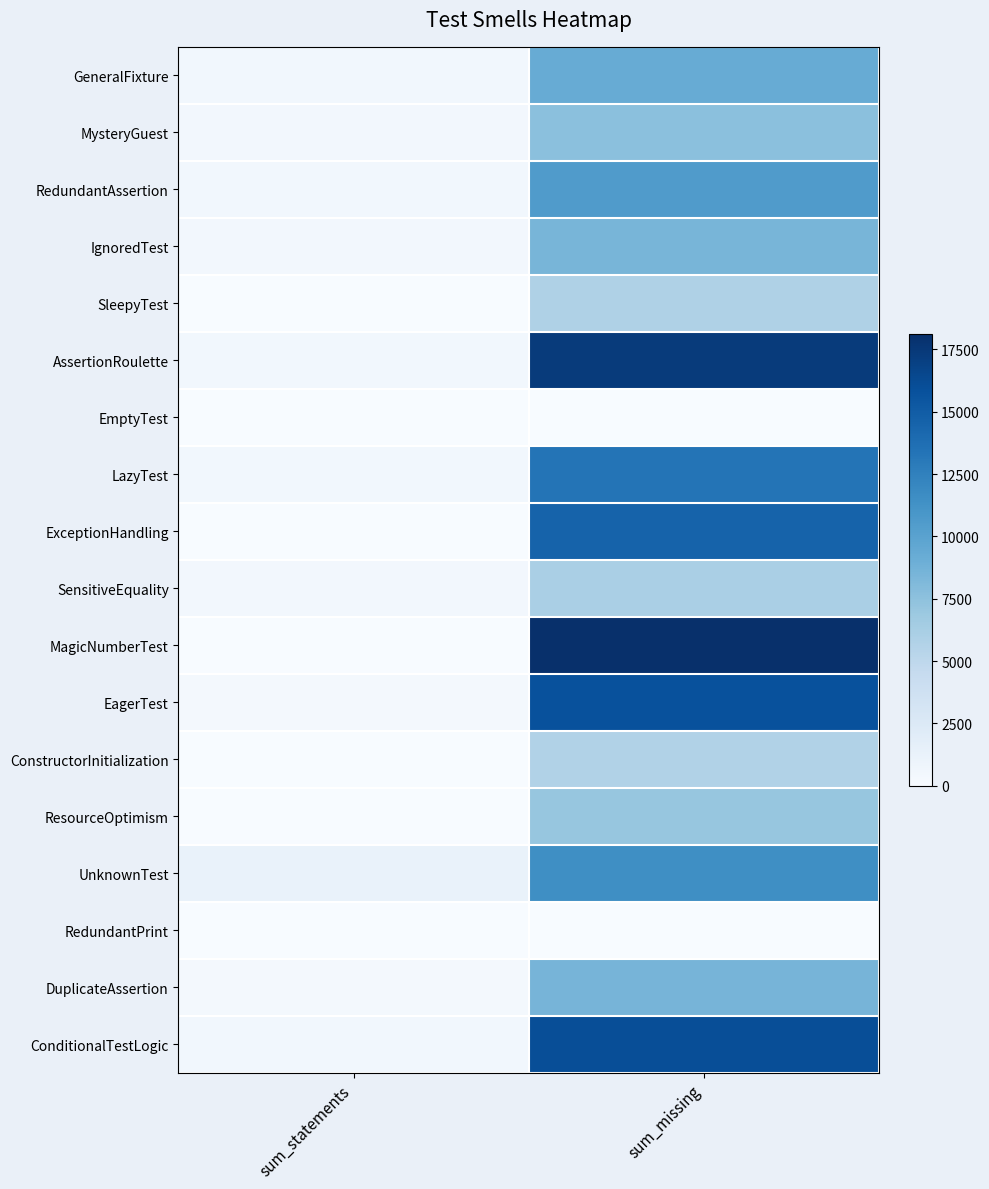

What is the difference between the highest and lowest values at sum_missing?

18126